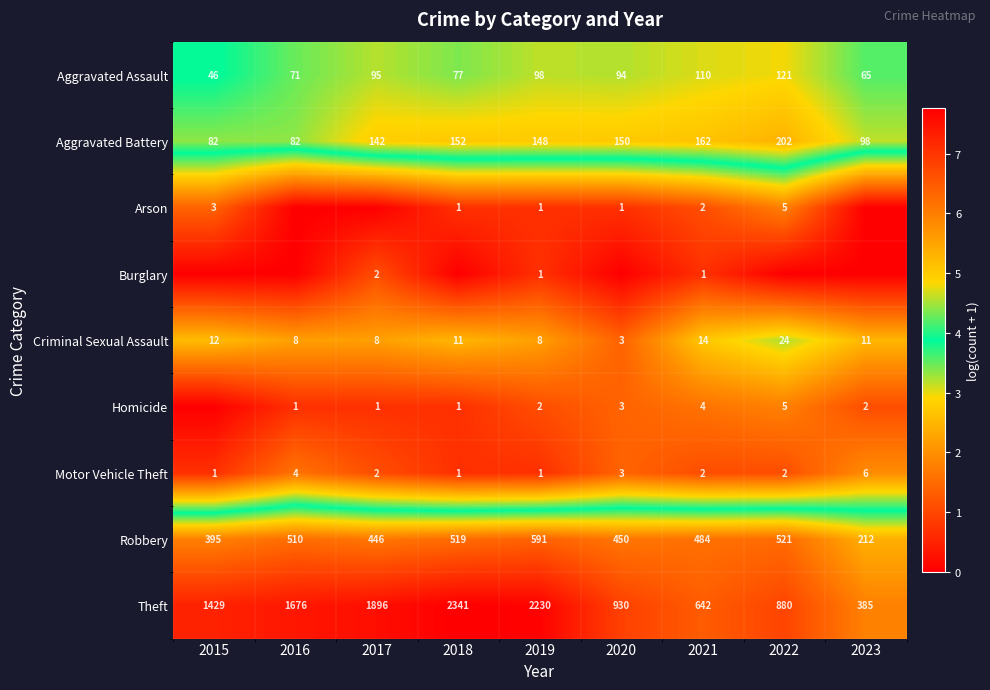

What value does the Aggravated Battery series have at 2020?

150